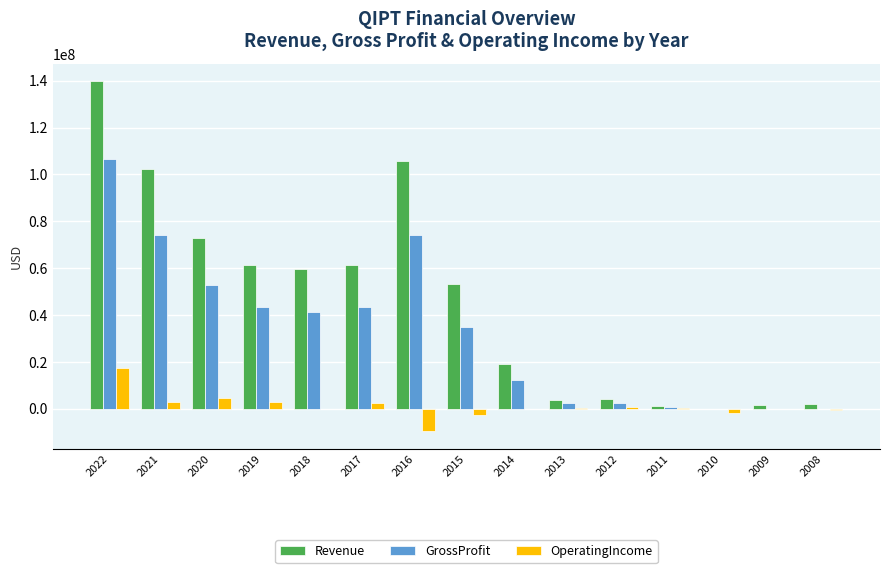

How many distinct data groups are displayed?

3